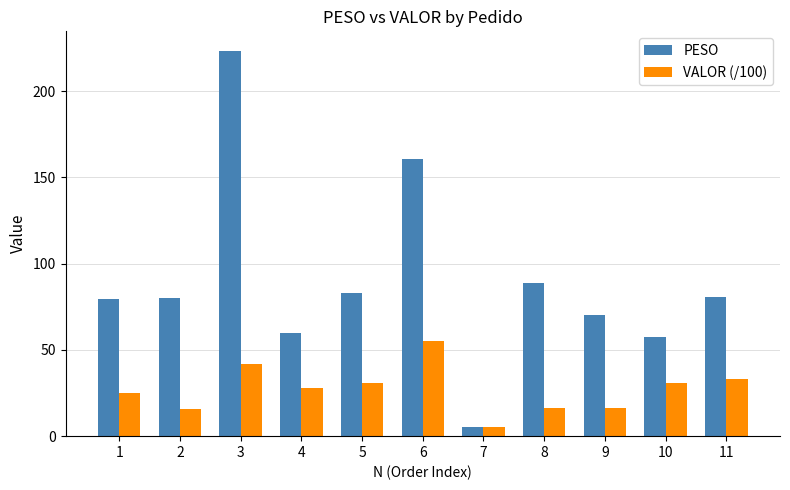

At how many categories does at least one series exceed 53?

10